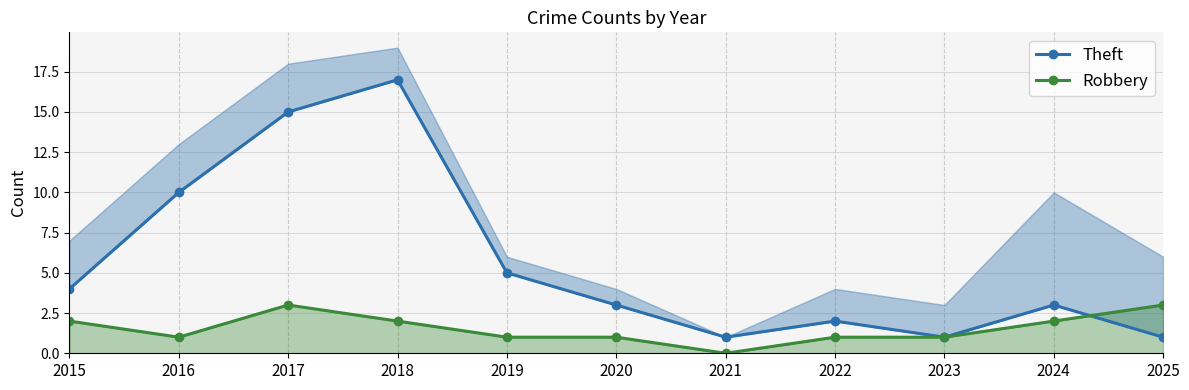

True or false: Theft and Robbery intersect in this chart.

True